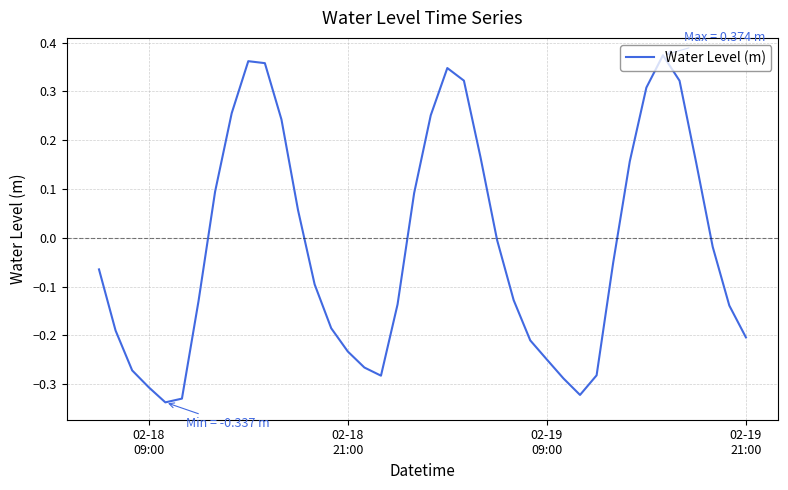

How many values exceed 0?

16